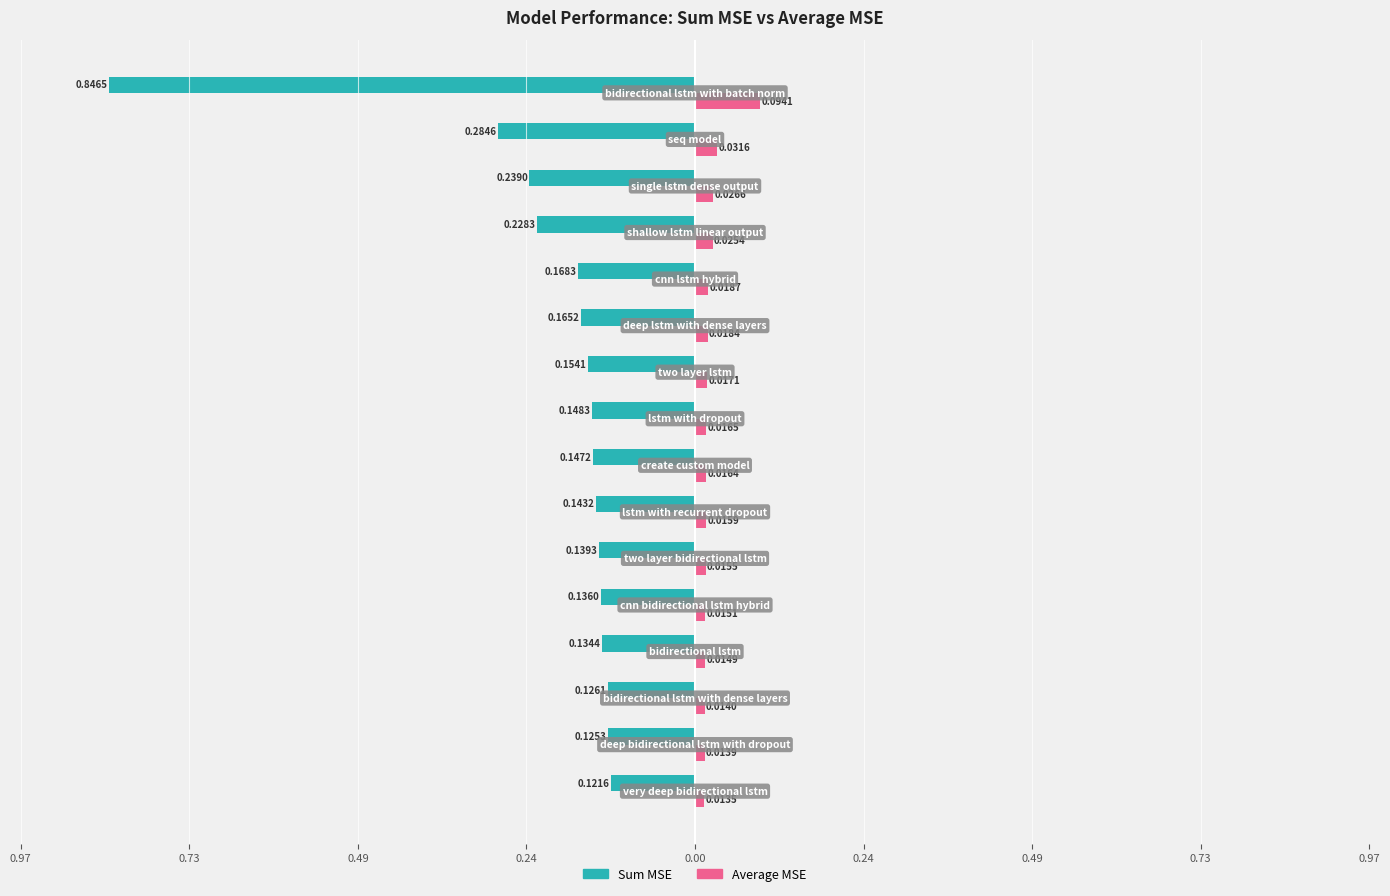

What are all the series names shown in the legend?

Sum MSE, Average MSE